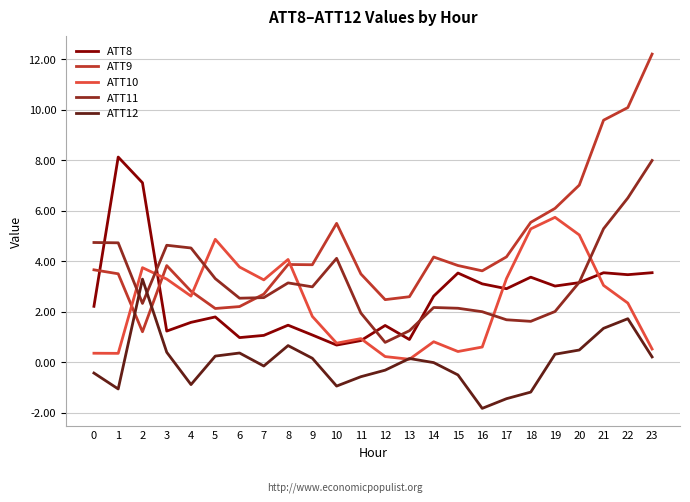

Is this an area chart (filled region under the line)?

No